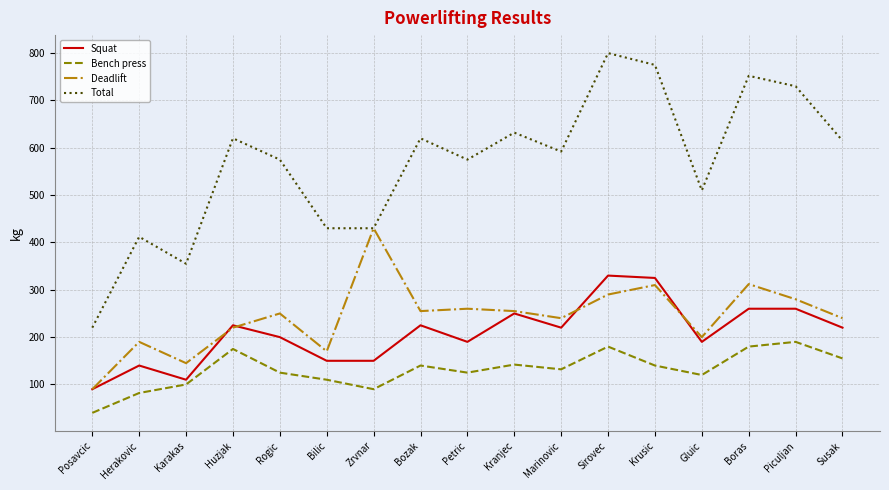

How many series are shown in this chart?

4